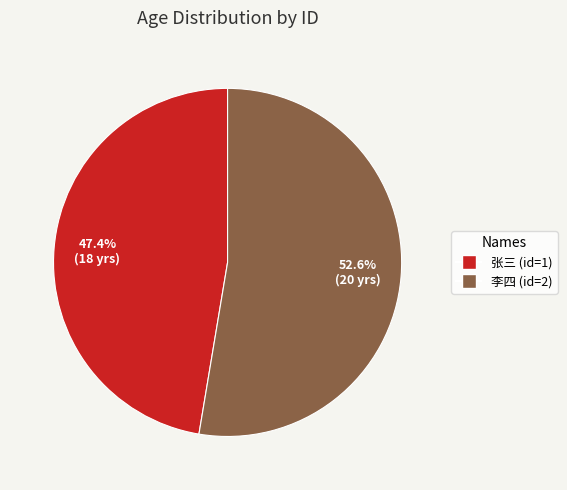

Which slice represents more than half of the pie?

李四 (id=2)